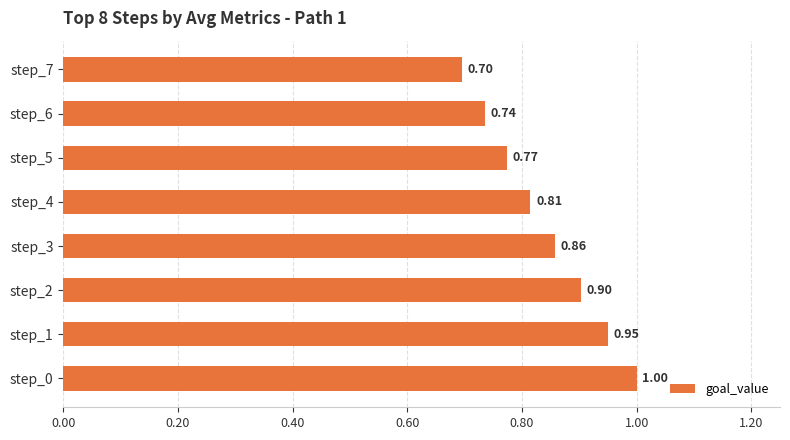

How many series are shown in this chart?

1